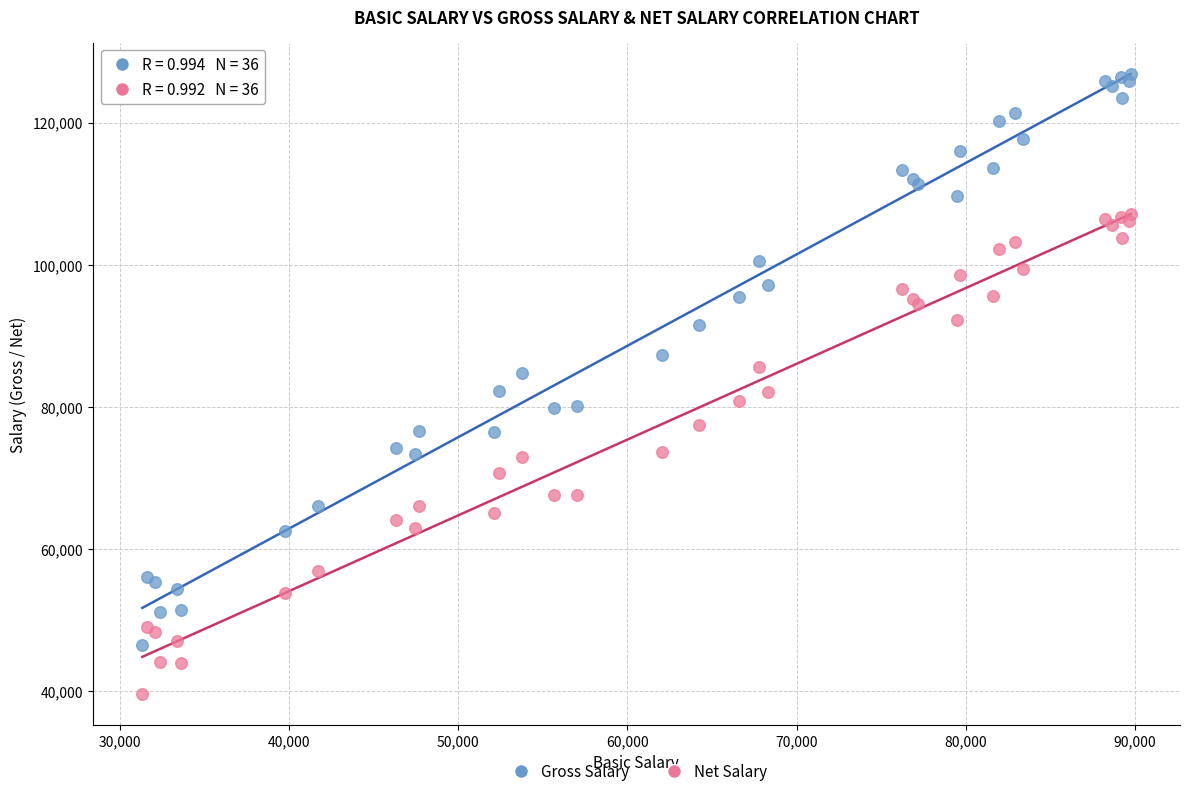

What are all the series names shown in the legend?

Gross Salary, Net Salary